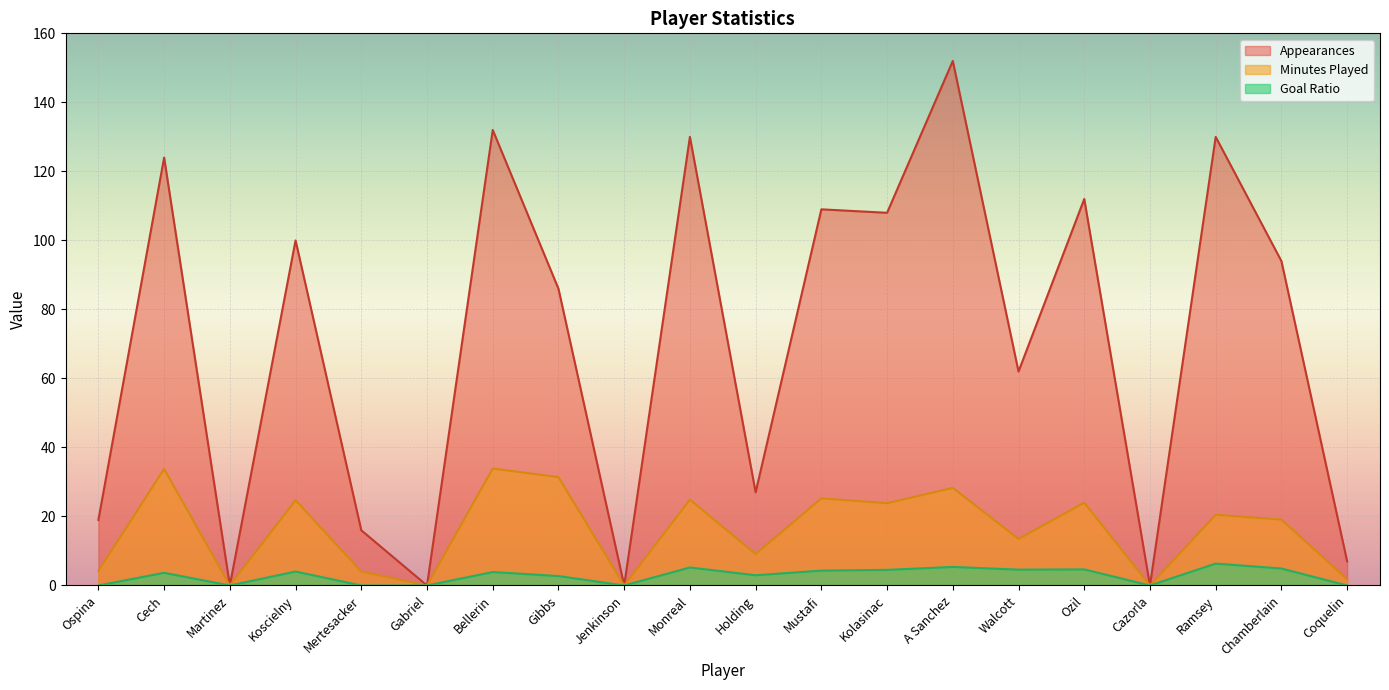

How many data points does each series have?

20